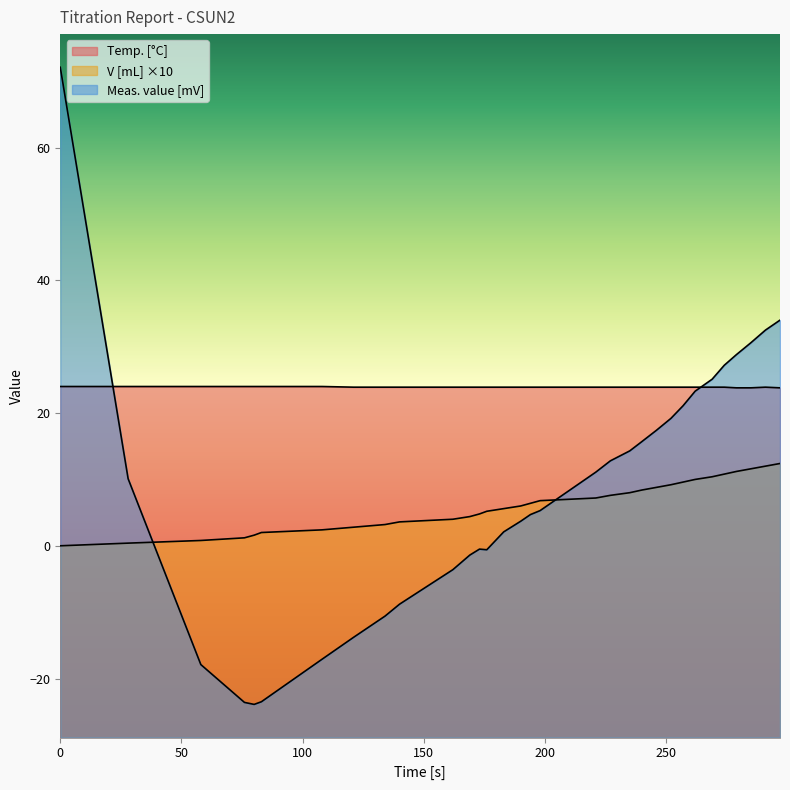

What is the difference between the maximum and second lowest values in the Meas. value [mV] series?

95.7